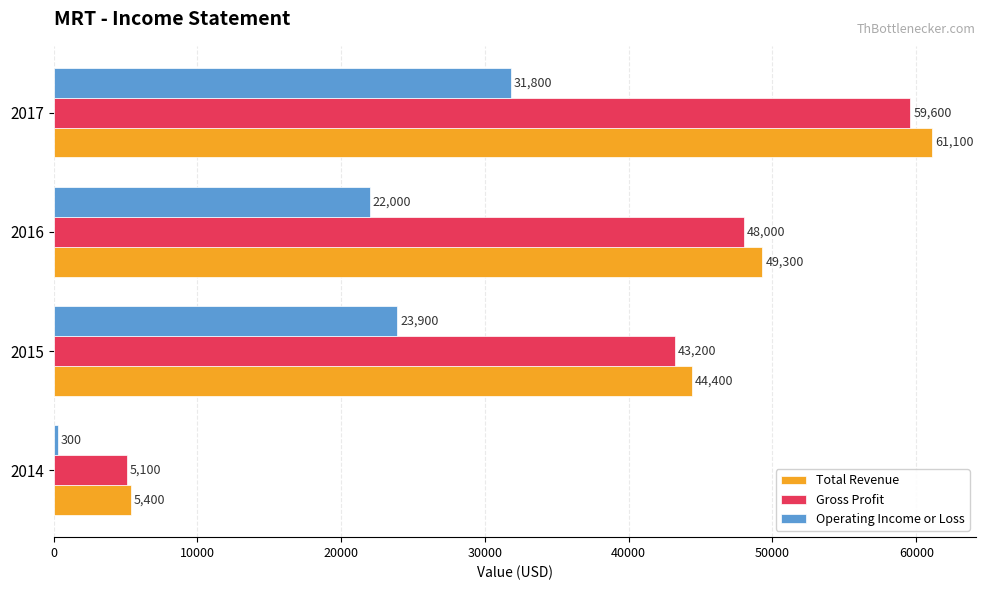

Read the Gross Profit value at 2017.

59600